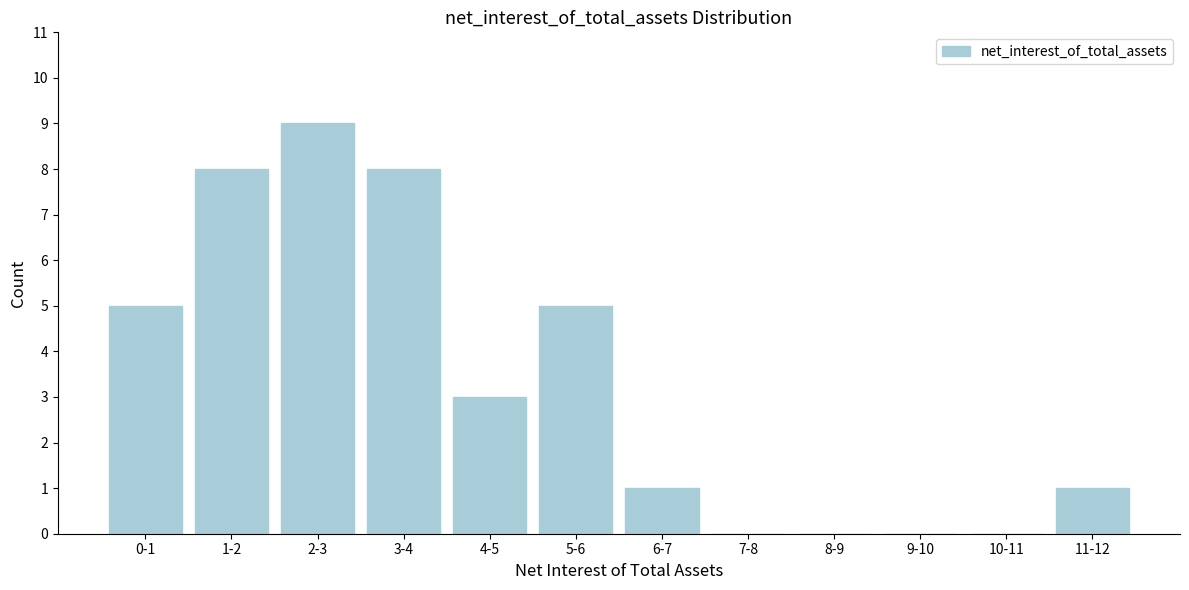

Reading left to right, list all the values displayed in this chart.

0-1=5	1-2=8	2-3=9	3-4=8	4-5=3	5-6=5	6-7=1	7-8=0	8-9=0	9-10=0	10-11=0	11-12=1